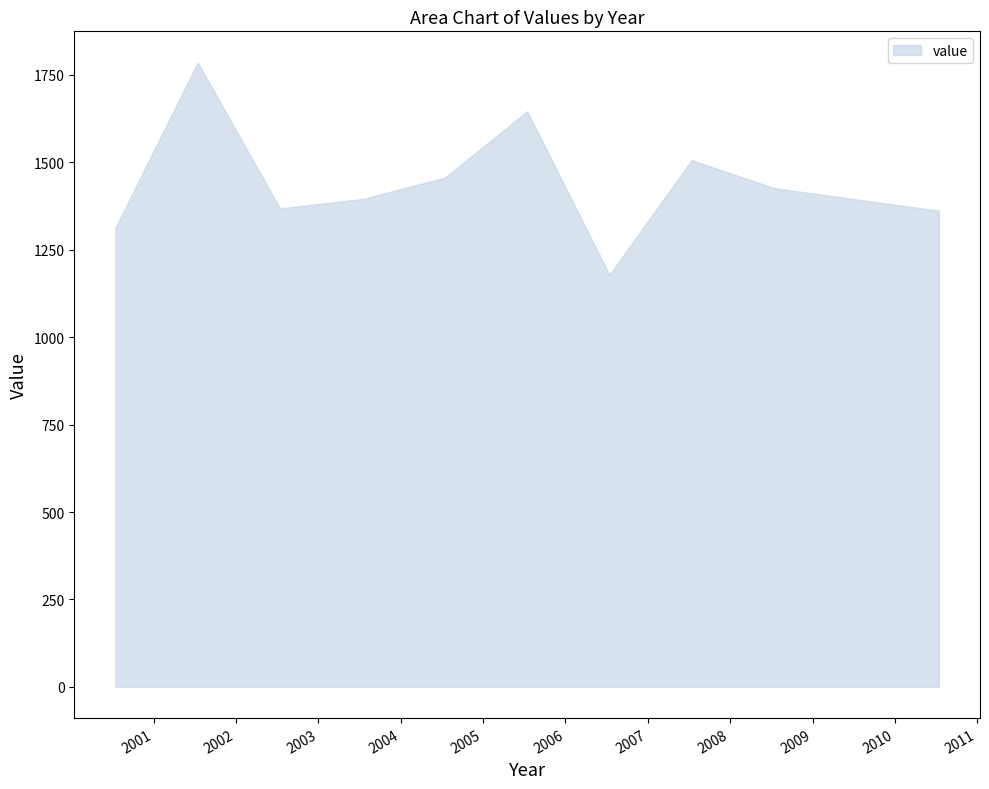

What is the minimum value shown in the chart?

1178.9